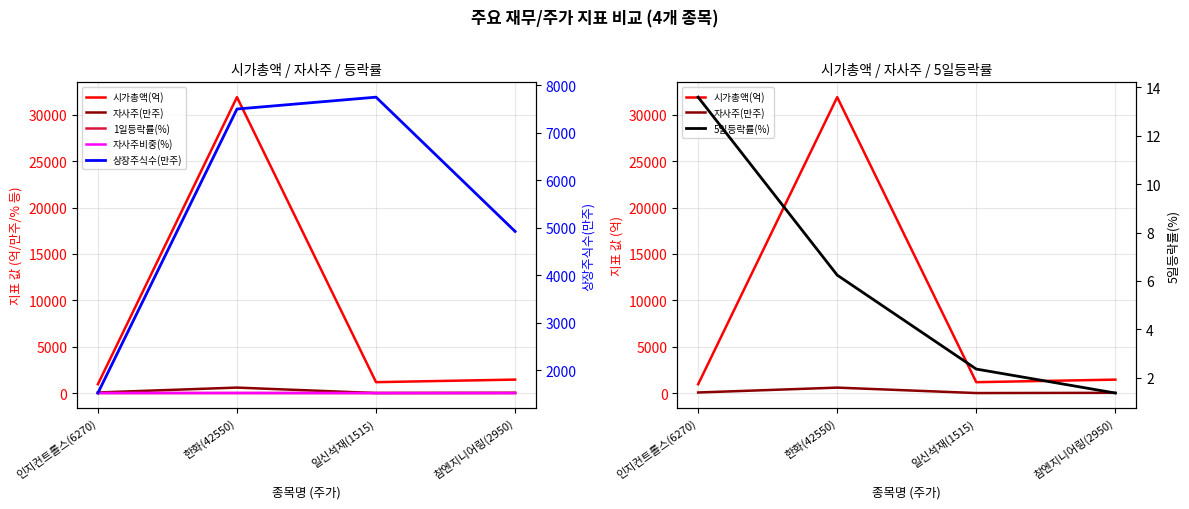

True or false: 시가총액(억) and 1일등락률(%) cross at least once.

False